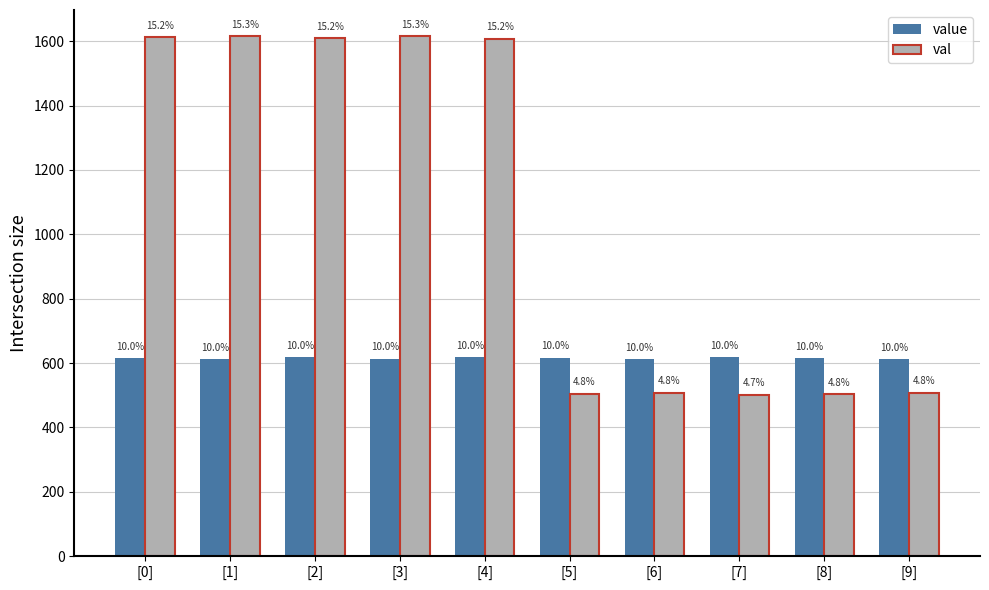

How many bars are there in total?

20